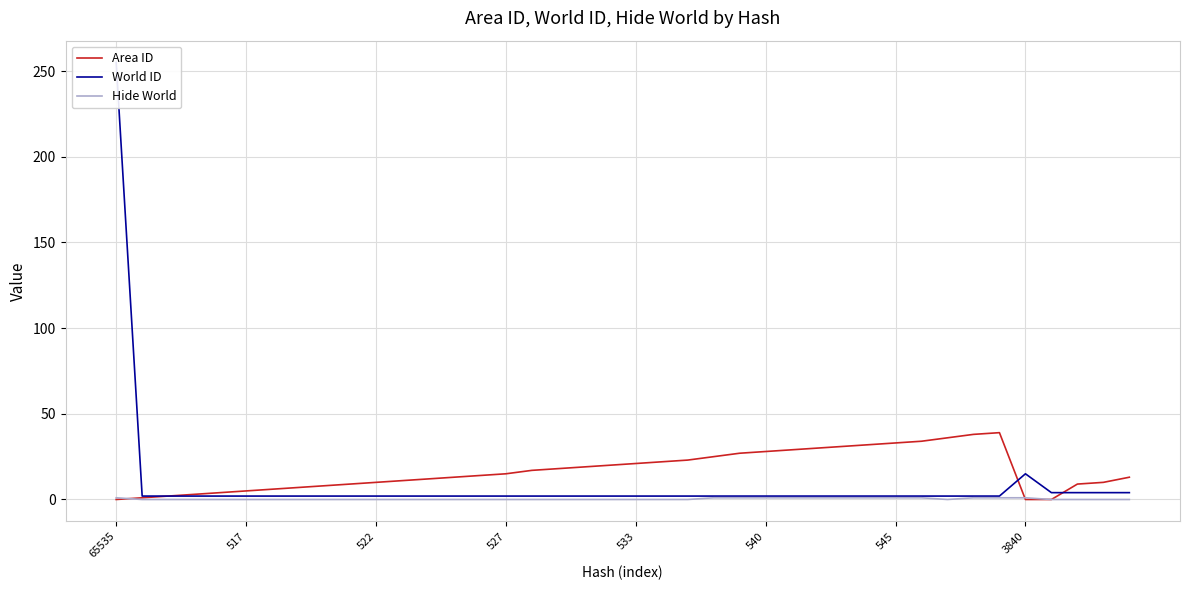

What is the value of the Area ID point at the 35th from the left?

39